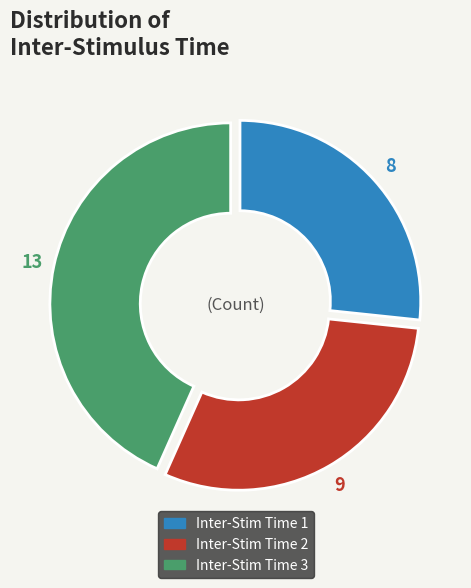

Does Inter-Stim Time 3 represent more than half of the total?

No